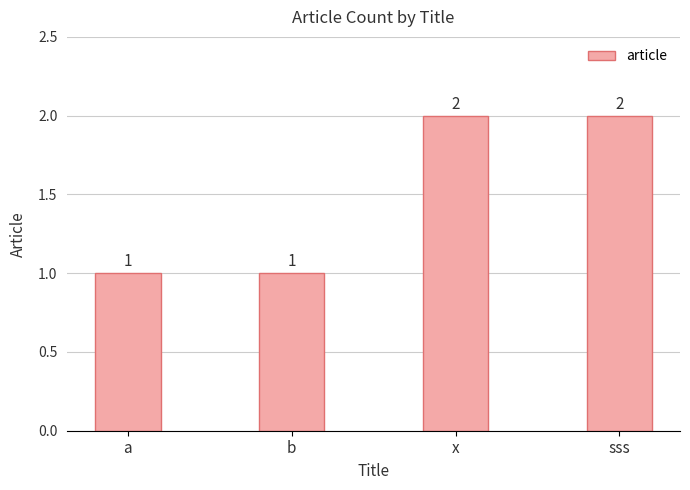

What is the label of the 4th bar from the right?

a